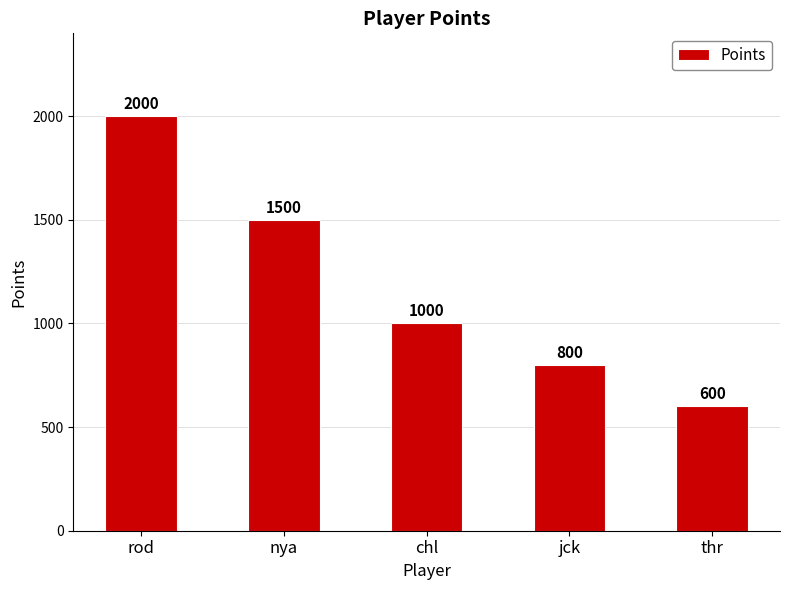

At which category does the chart reach its peak across all series?

rod